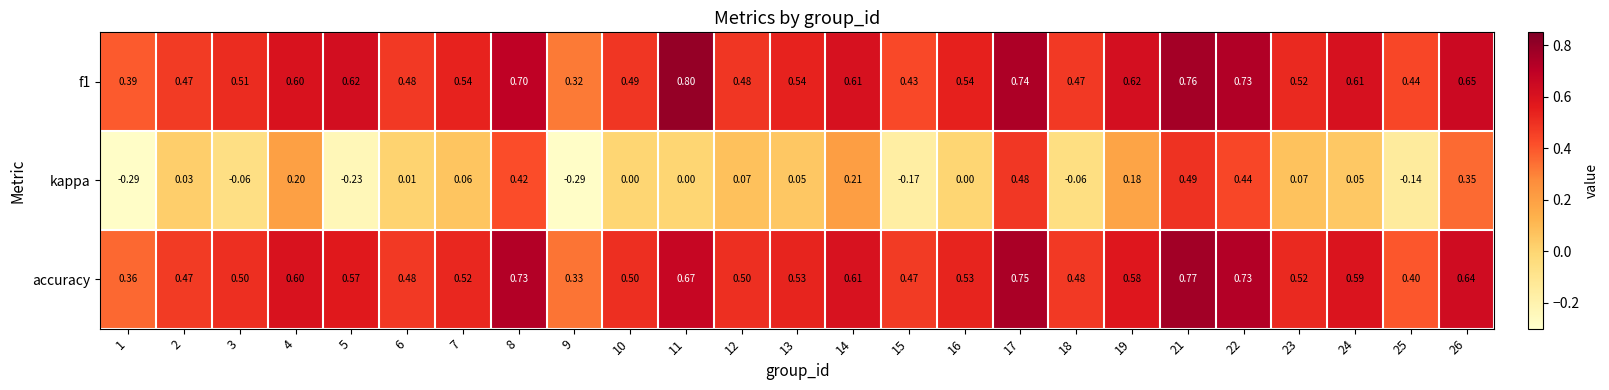

At 3, list the series in order from largest to smallest.

f1, accuracy, kappa